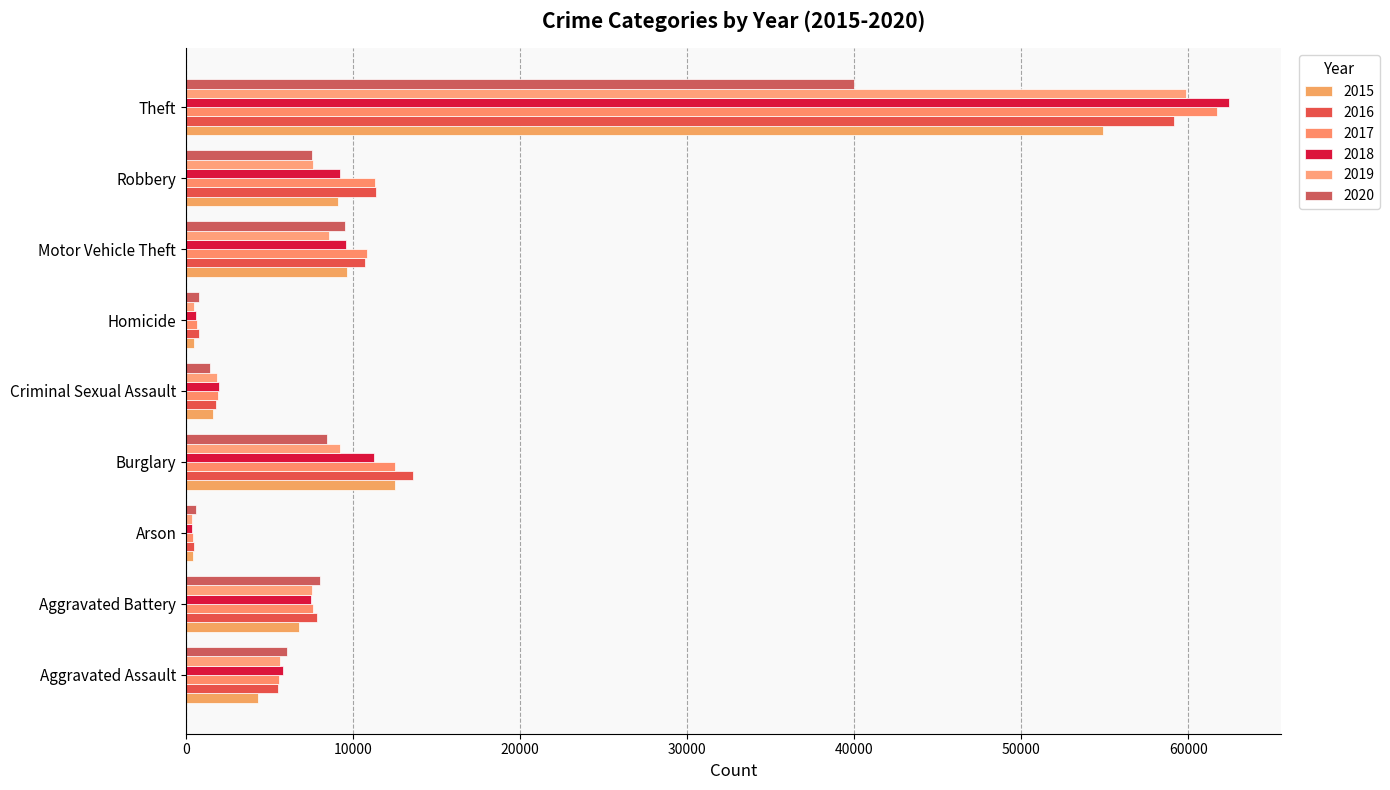

How many series are shown in this chart?

6